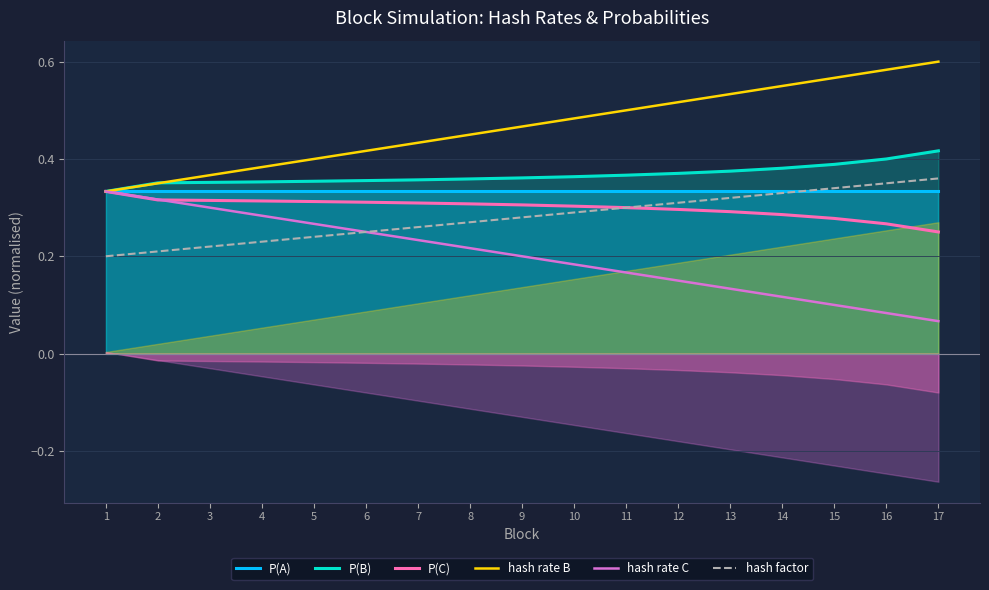

What value does the hash factor series have at 10?

0.3